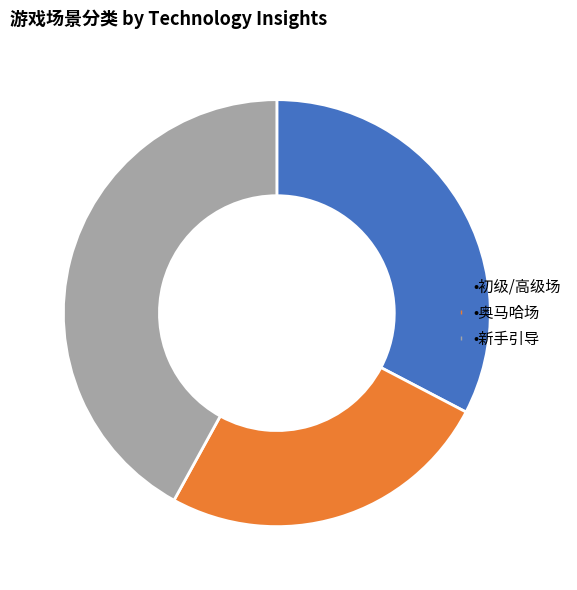

Is there any slice that represents more than half of the pie?

No